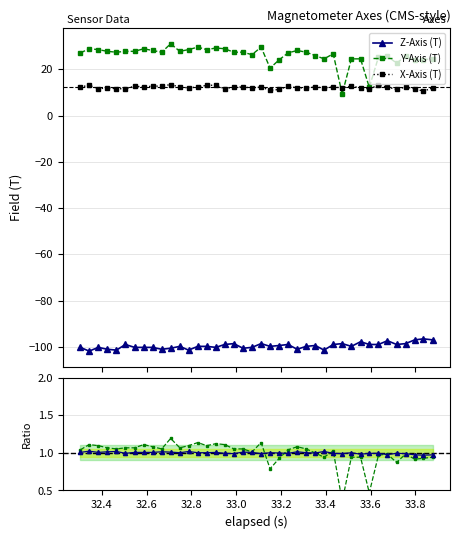

What is the highest value of the X-Axis (T) series?

13.4